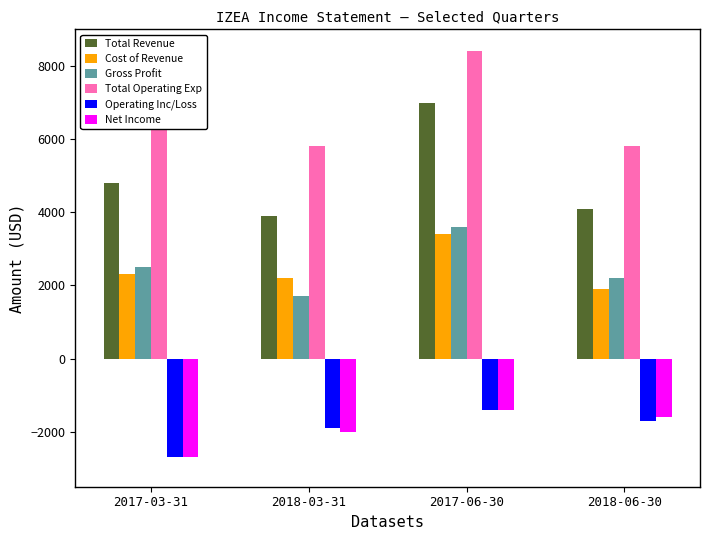

What is the value of the Total Revenue bar at the 1st from the left?

4800